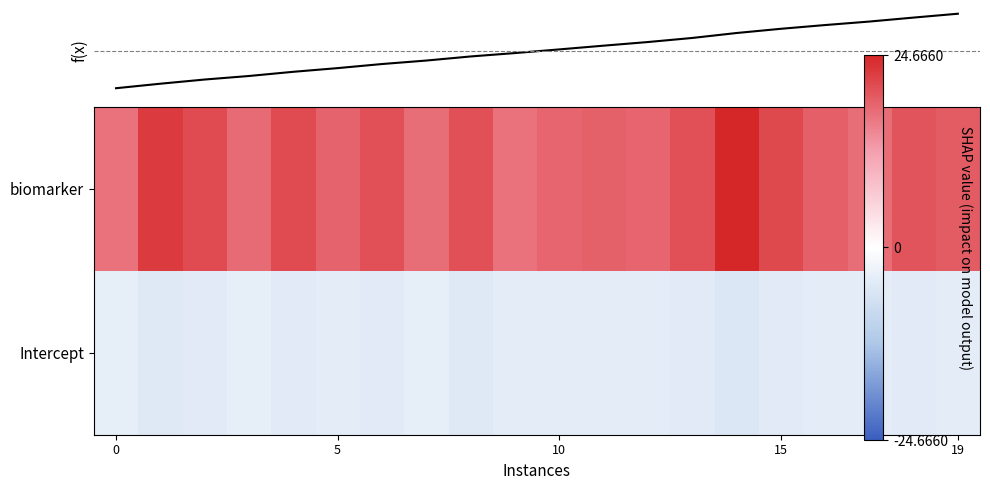

What is the lowest value of the Intercept series?

-5.2